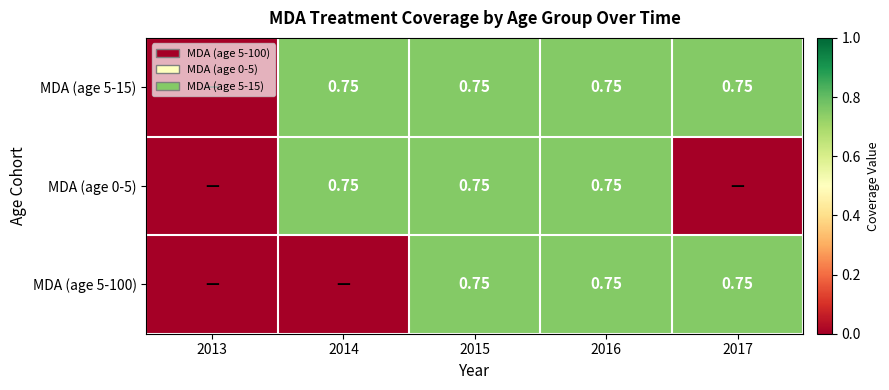

What is the maximum value for MDA (age 0-5)?

0.8